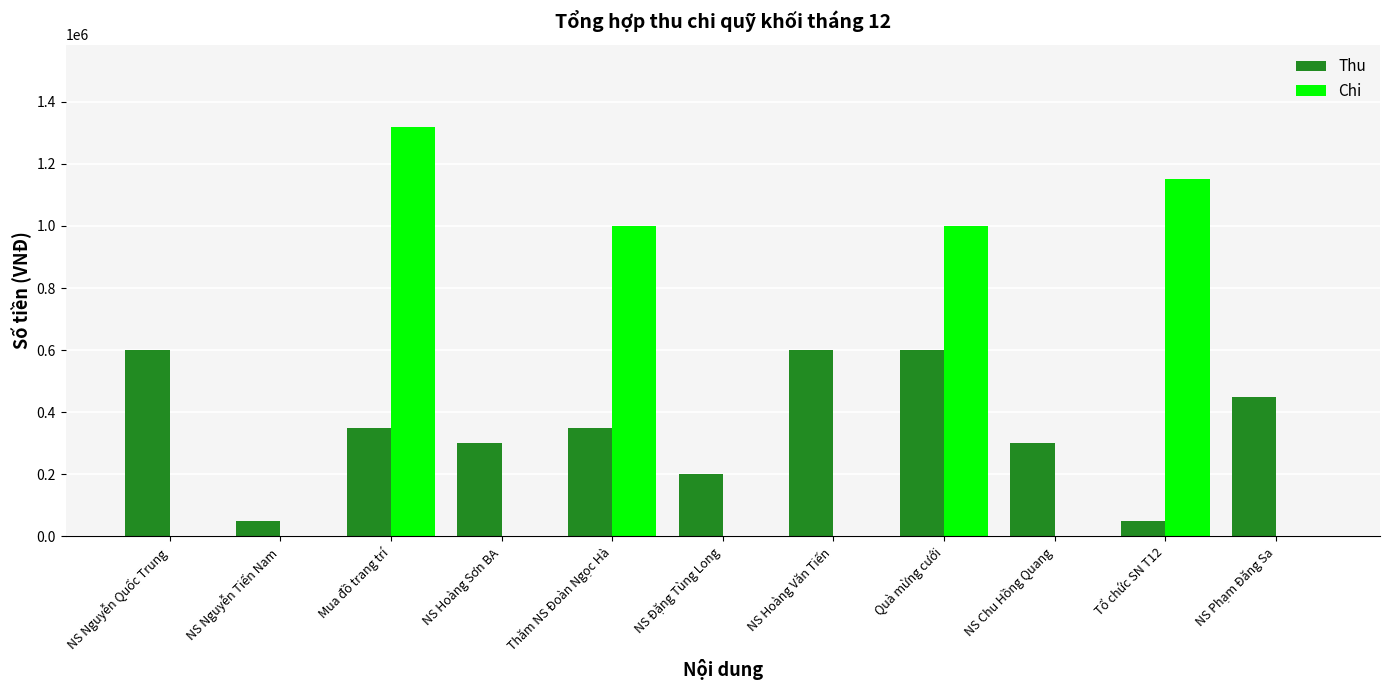

Does the chart contain stacked bars?

No